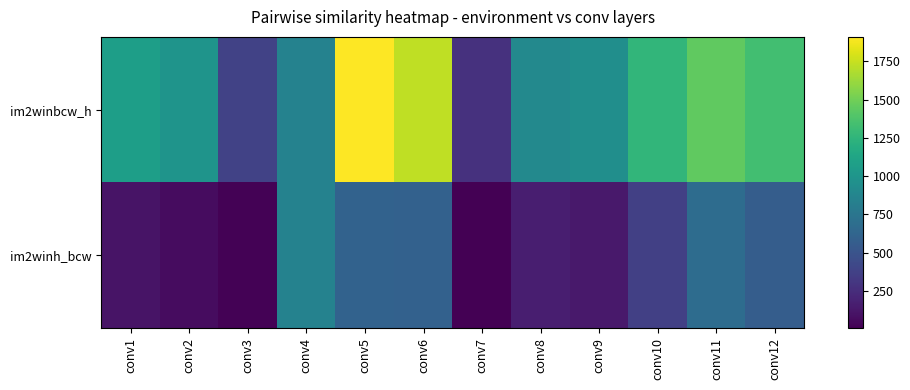

What is the difference between the highest and lowest values at conv8?

734